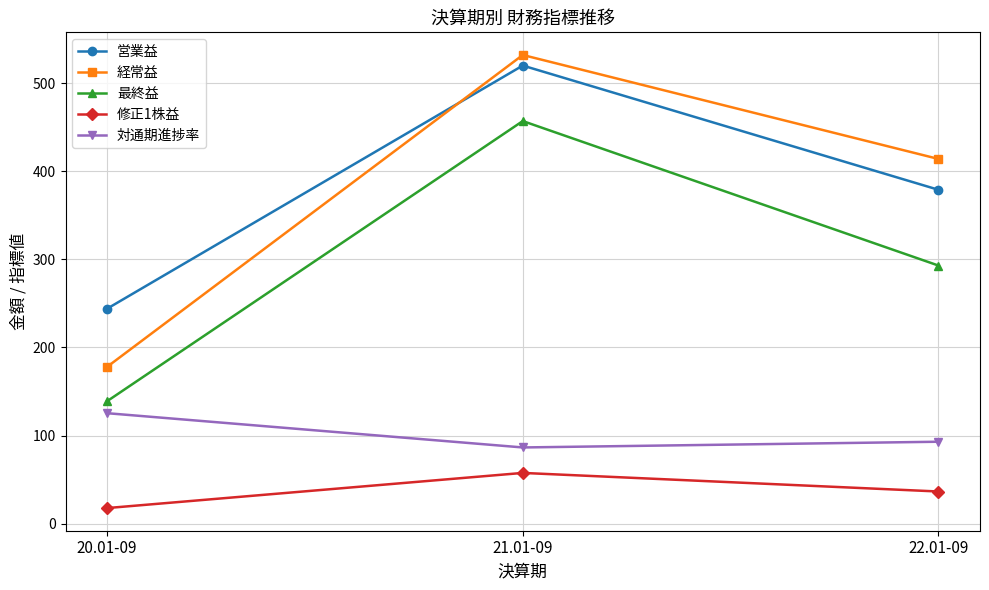

Reading left to right, list all the values displayed in this chart.

営業益: 20.01-09=244.0	21.01-09=520.0	22.01-09=379.0
経常益: 20.01-09=178.0	21.01-09=532.0	22.01-09=414.0
最終益: 20.01-09=139.0	21.01-09=457.0	22.01-09=293.0
修正1株益: 20.01-09=17.7	21.01-09=57.6	22.01-09=36.5
対通期進捗率: 20.01-09=125.4	21.01-09=86.5	22.01-09=93.0